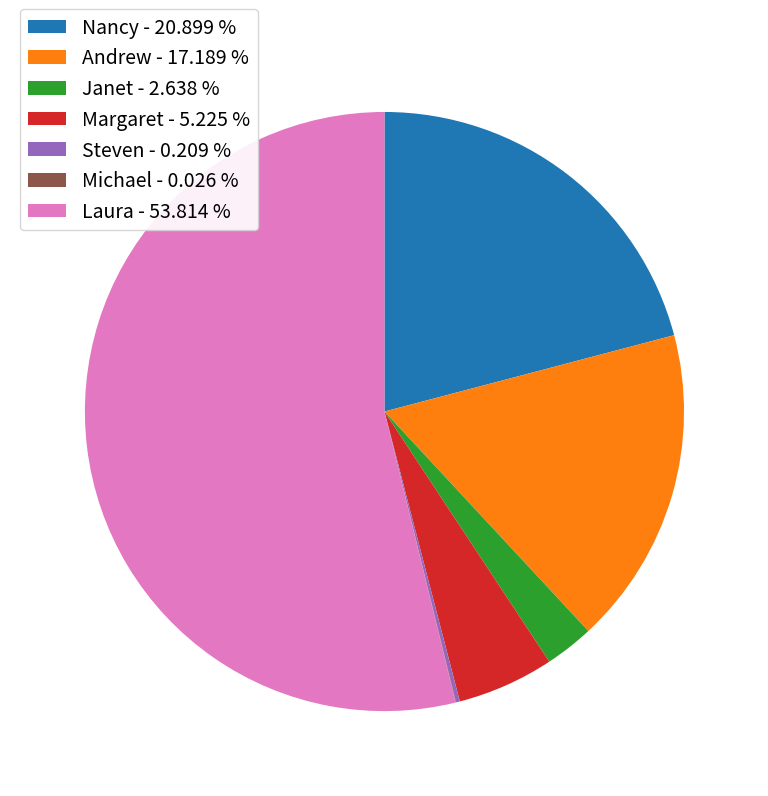

What is the ratio of the value at Janet to the value at Margaret?

0.5